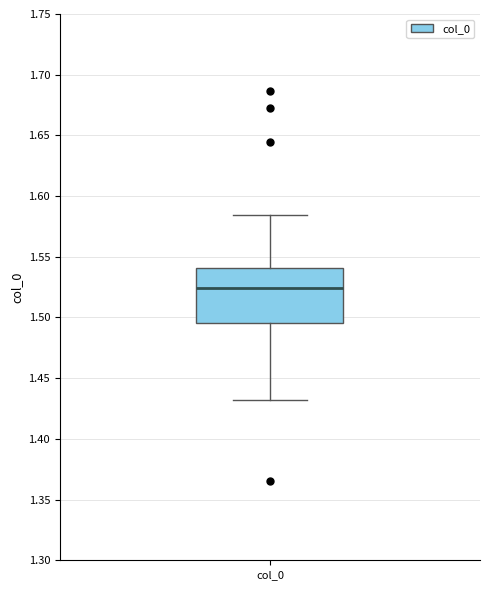

Where is the upper edge of the box for col_0 on the y-axis? The values are not printed on the chart, so give them approximately, as read against the axis.

1.540